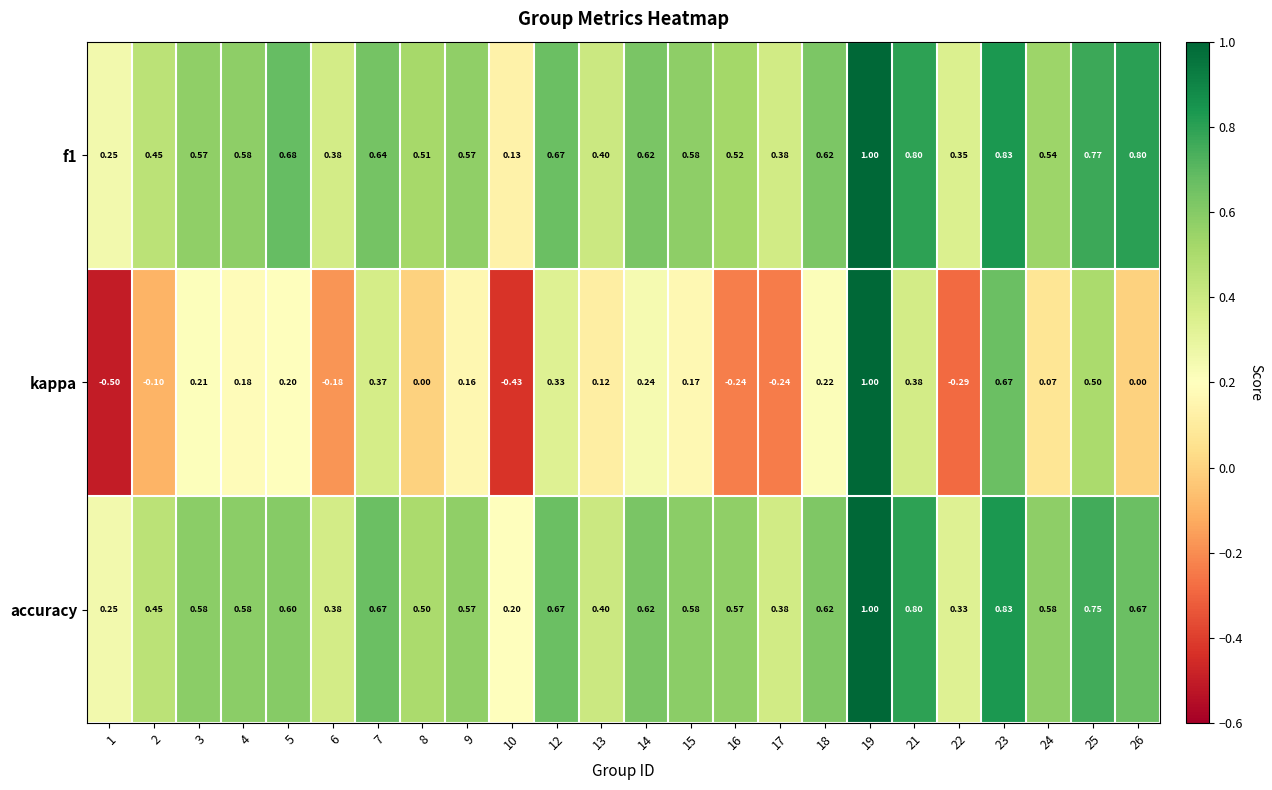

Is the value of accuracy at 24 greater than the value of f1 at 24?

Yes